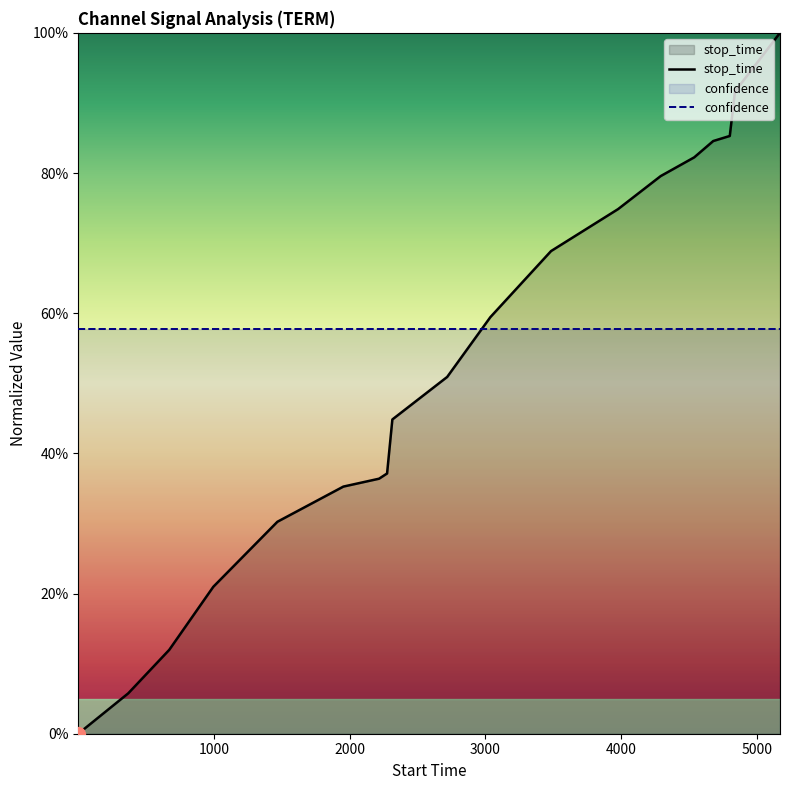

What is the label of the 17th point from the right?

2000